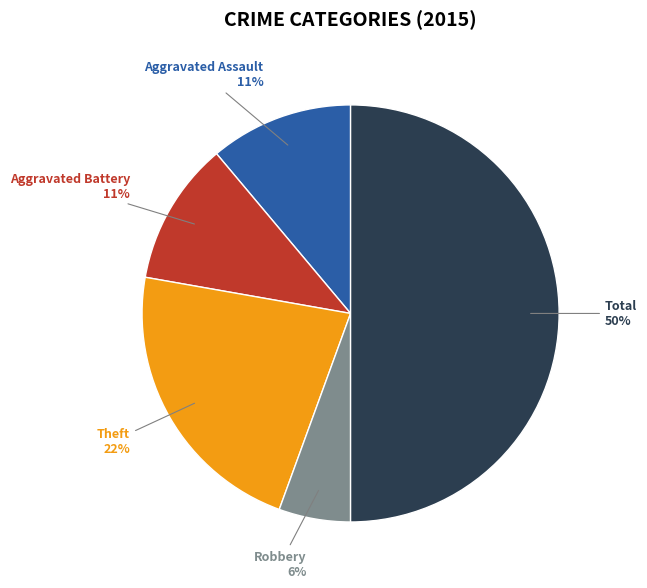

To the nearest percent, what is the average slice percentage?

20%